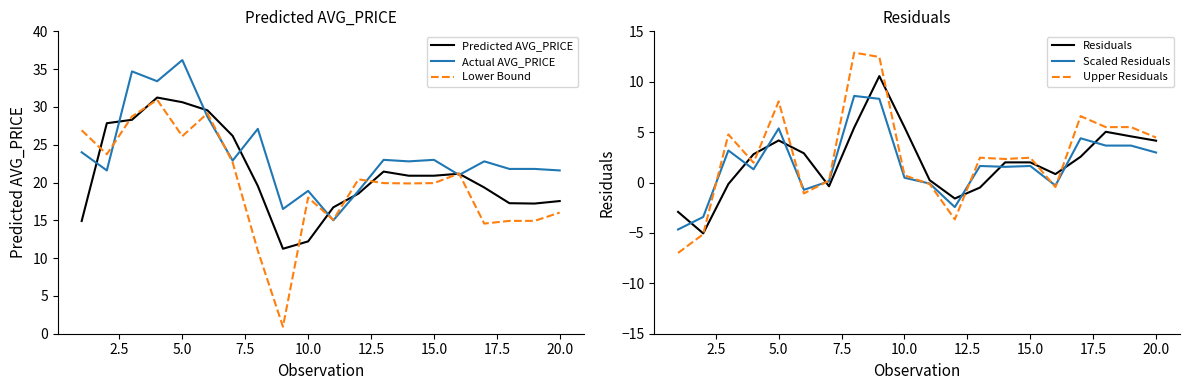

What are all the series names shown in the legend?

Predicted AVG_PRICE, Actual AVG_PRICE, Lower Bound, Residuals, Scaled Residuals, Upper Residuals